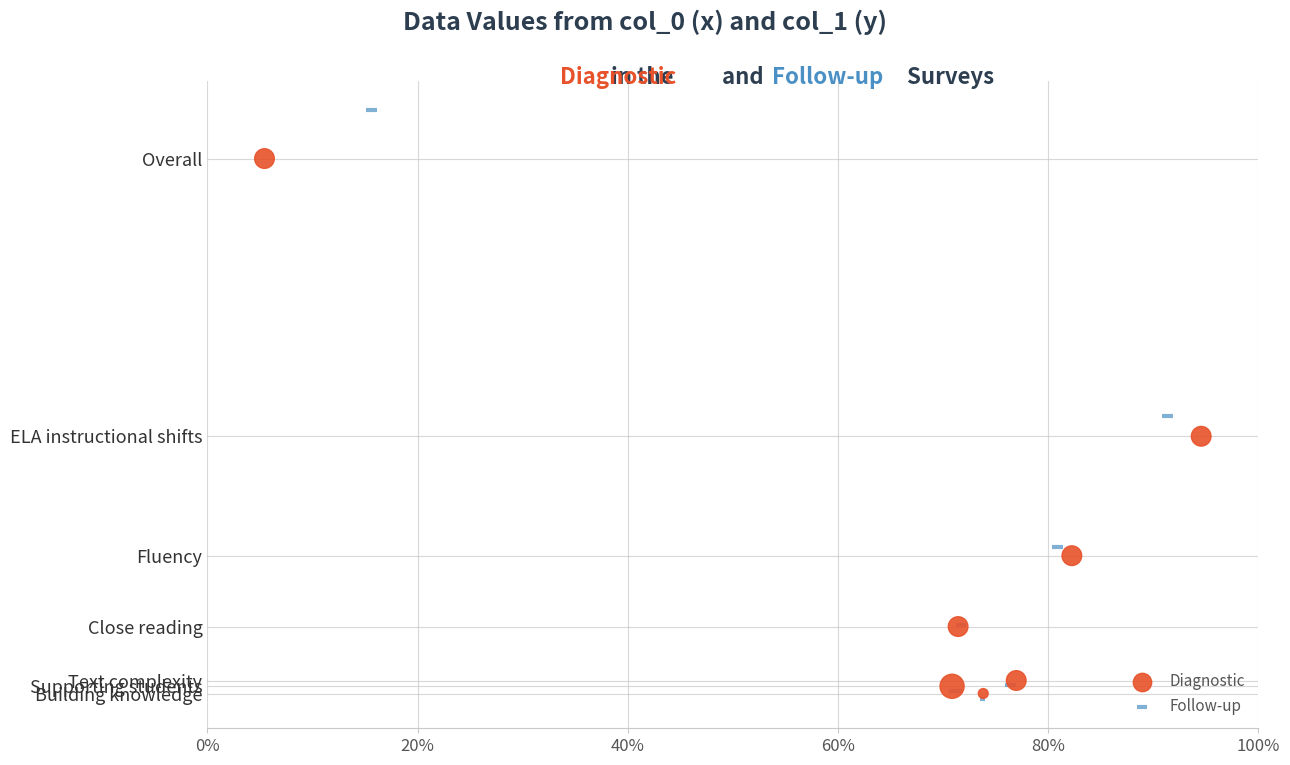

What are all the series names shown in the legend?

Diagnostic, Follow-up